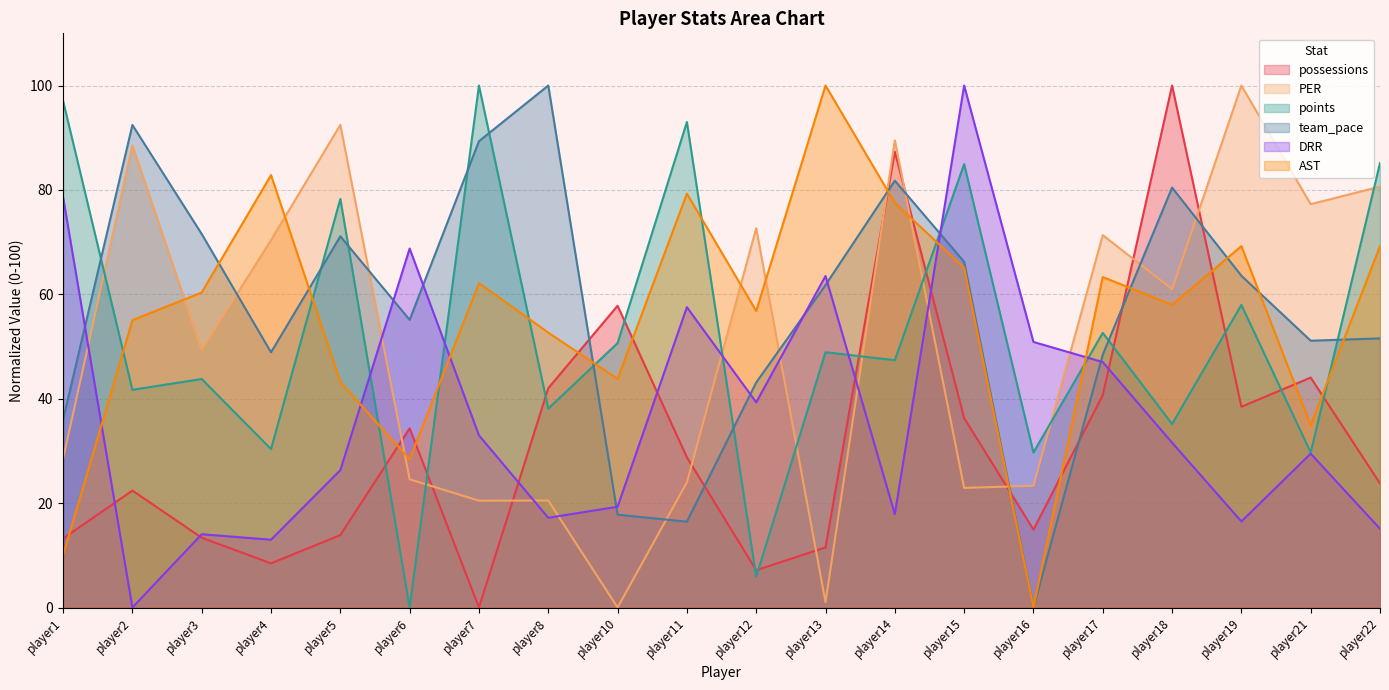

What is the approximate value of possessions at player6?

34.3